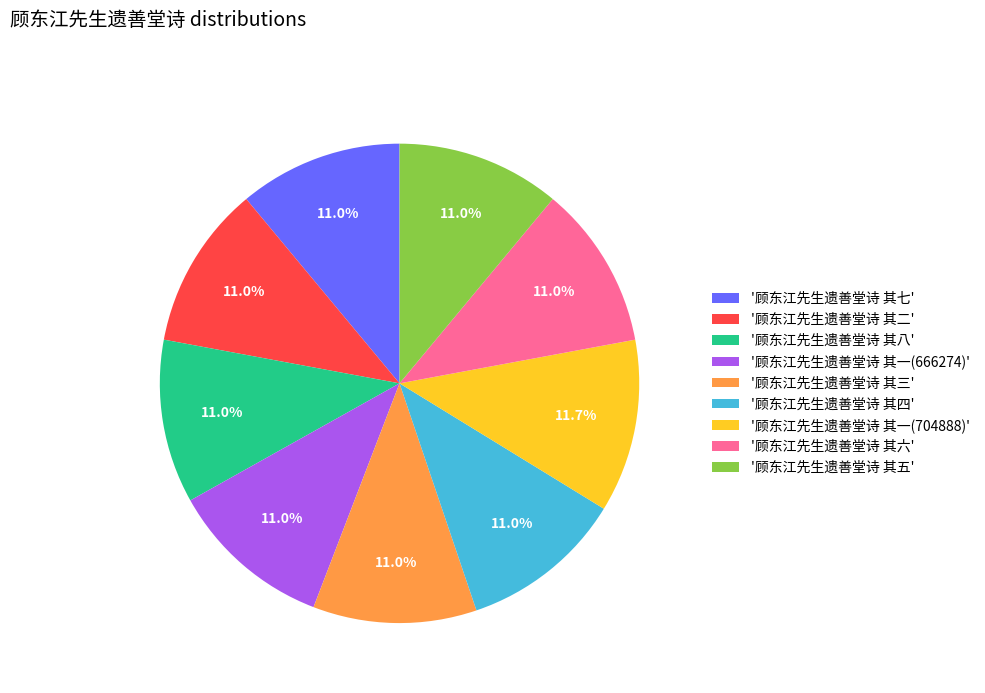

What is the ratio of the value at '顾东江先生遗善堂诗 其一(704888)' to the value at '顾东江先生遗善堂诗 其六'?

1.1